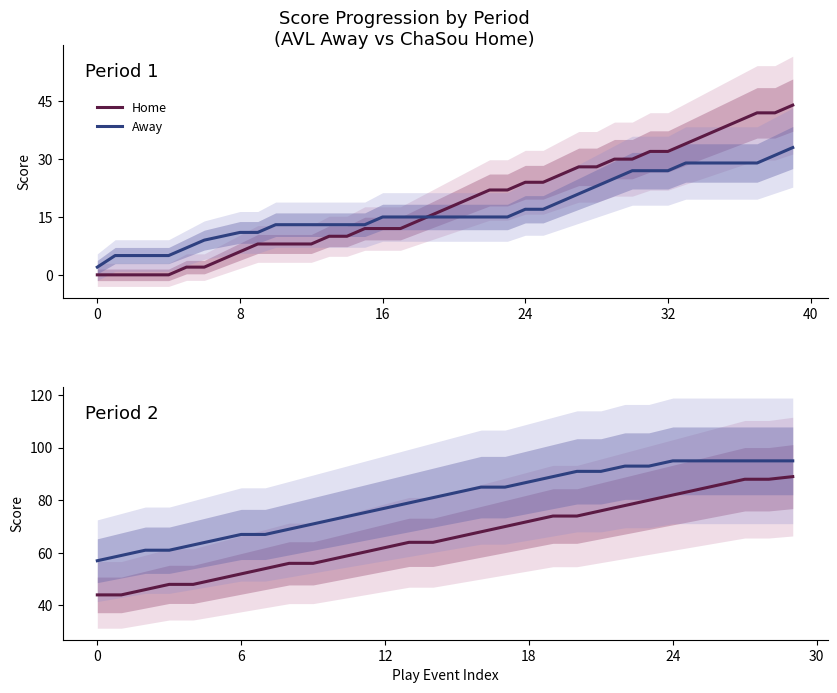

What is the label of the 12th point from the left?

11